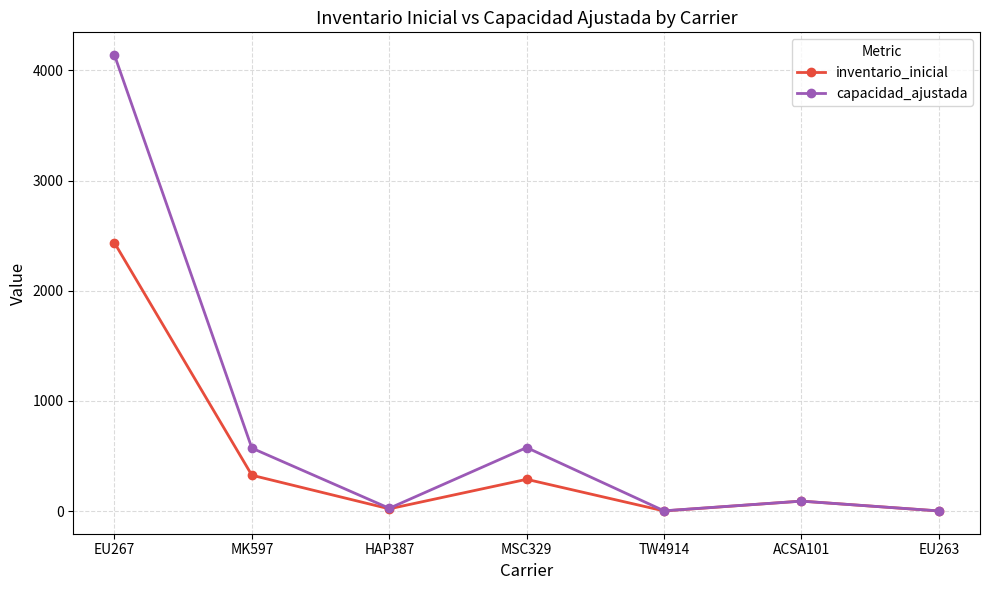

Is this an area chart (filled region under the line)?

No